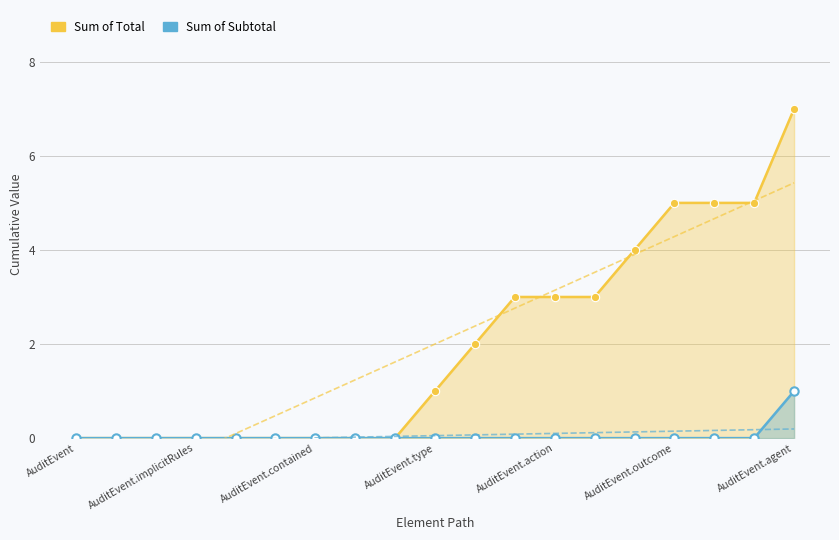

What are all the series names shown in the legend?

Sum of Total, Sum of Subtotal